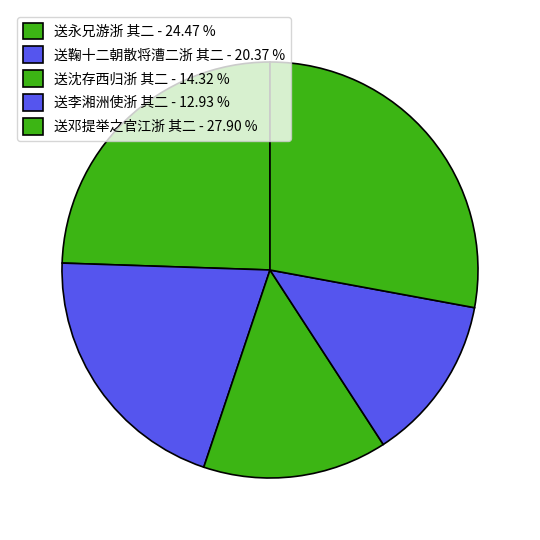

Count the number of slices in the pie.

5